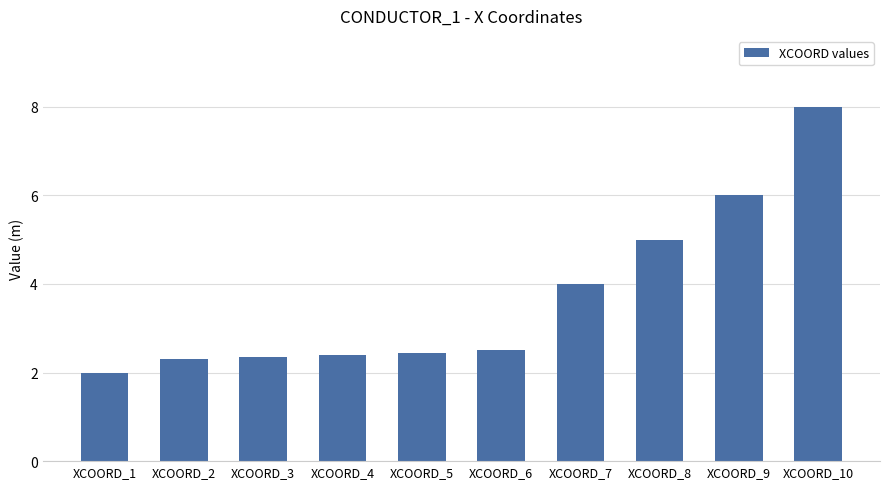

How many bars are there in total?

10